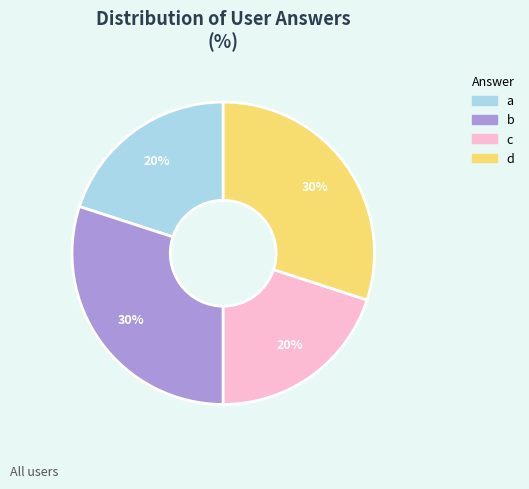

Is it true that c is 20% of the pie?

True